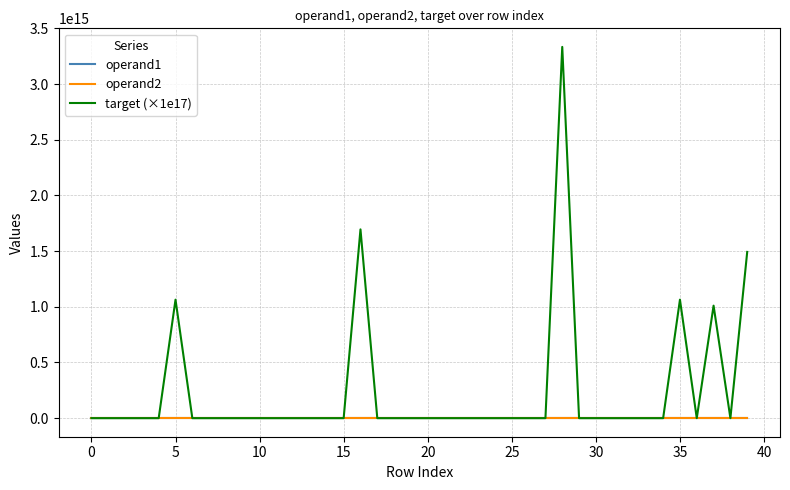

How many times do operand1 and target (×1e17) cross each other?

15